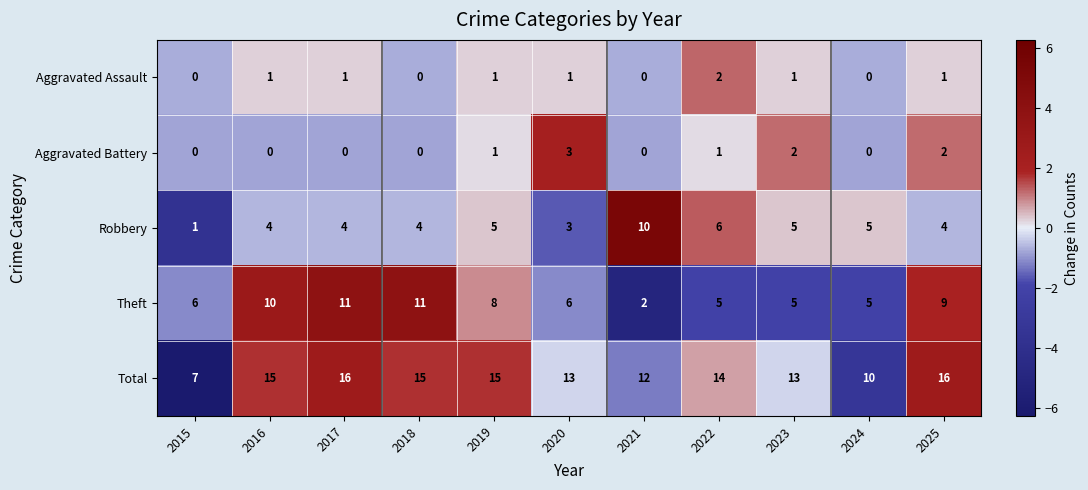

The Robbery series shows 6 at 2022. True or false?

True